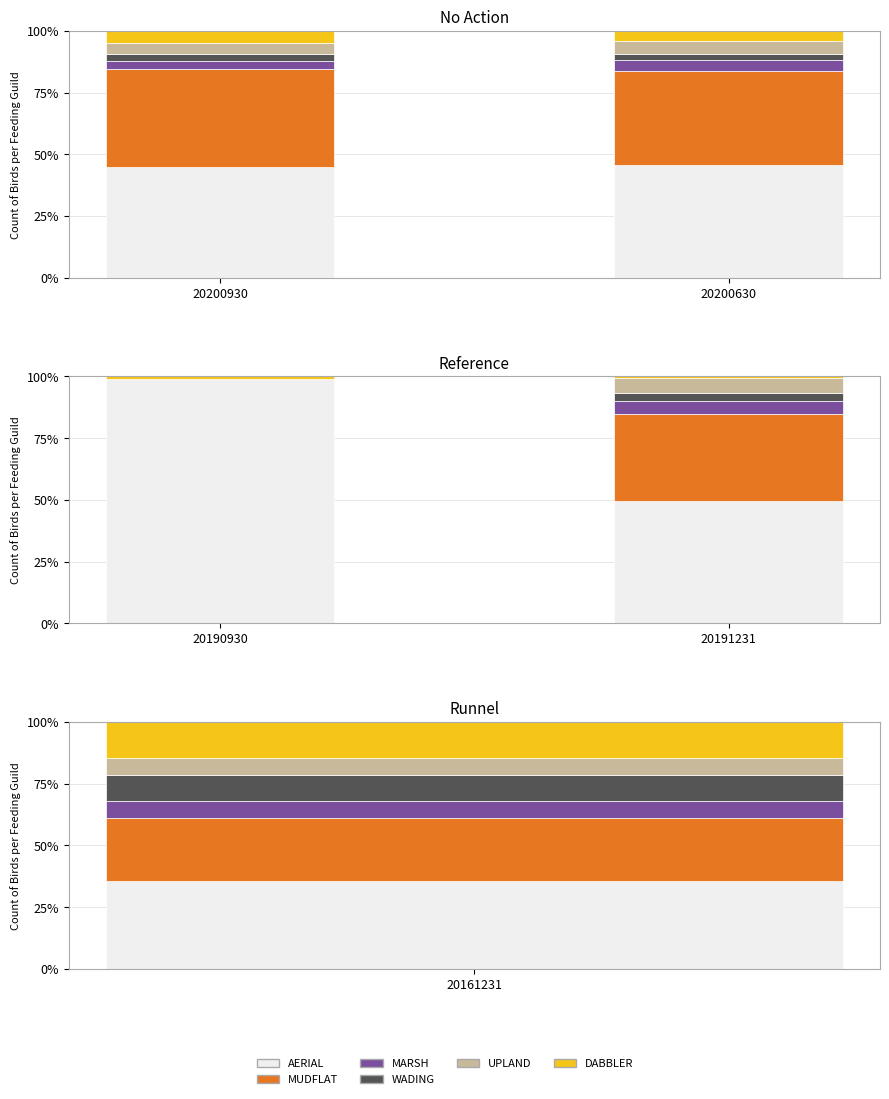

Is the value of UPLAND at 20190930 greater than the value of AERIAL at 20190930?

No